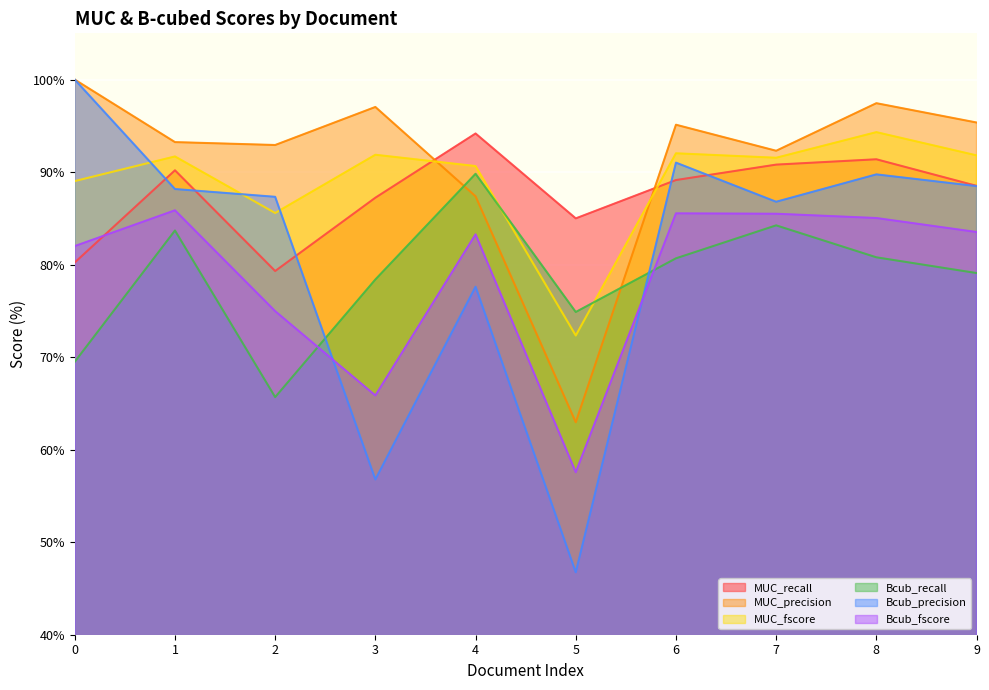

Which series has the widest spread of values?

Bcub_precision